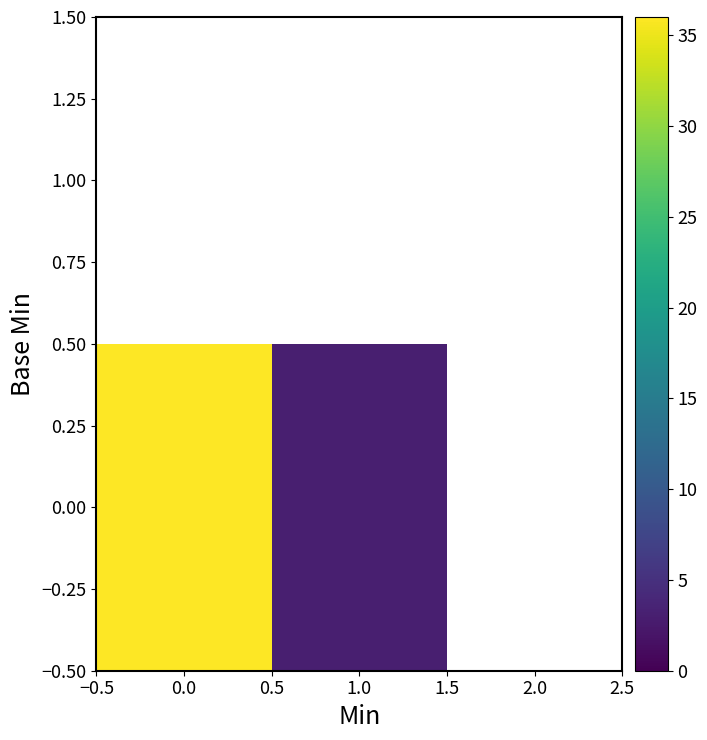

What is the greatest value displayed?

36